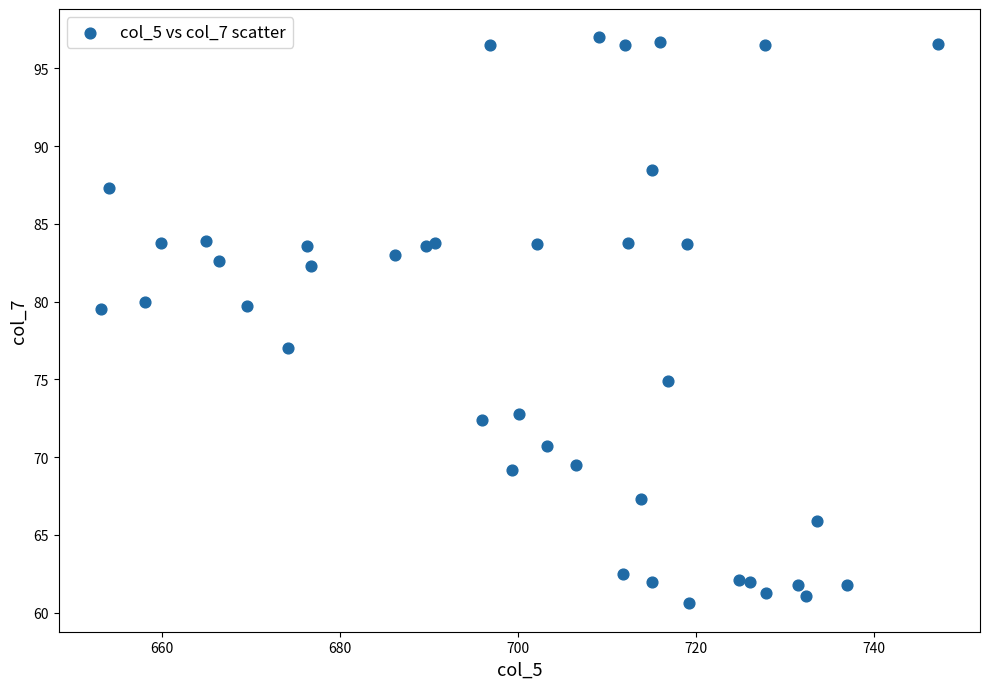

What Y value in the scatter plot is closest to 78?

77.0